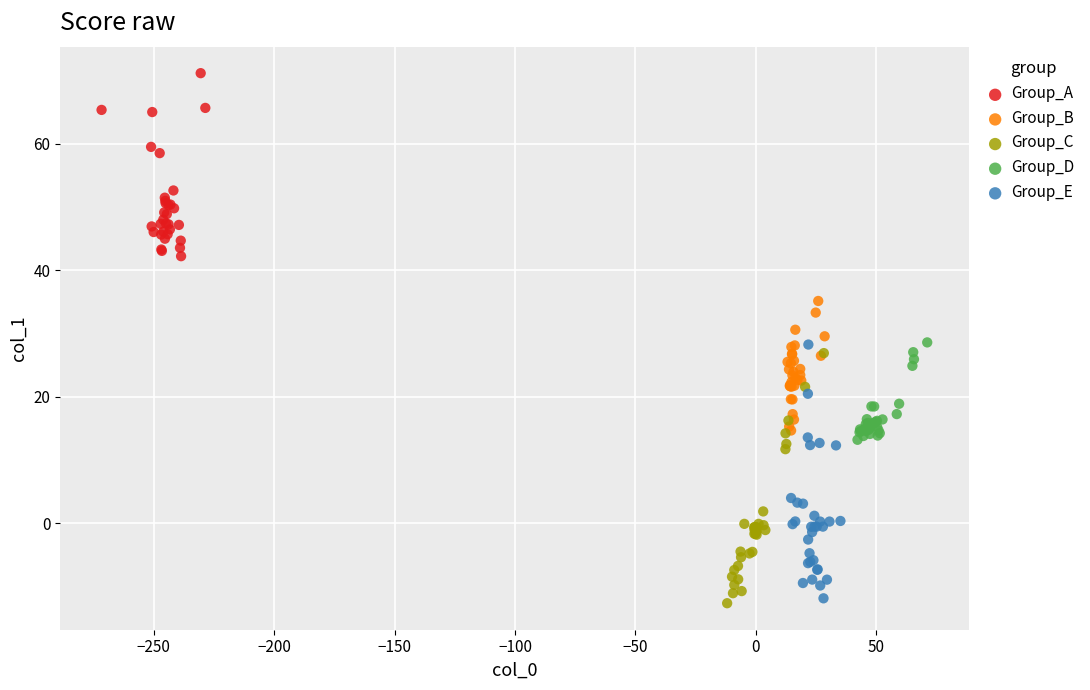

Which series contains the lowest Y value?

Group_C